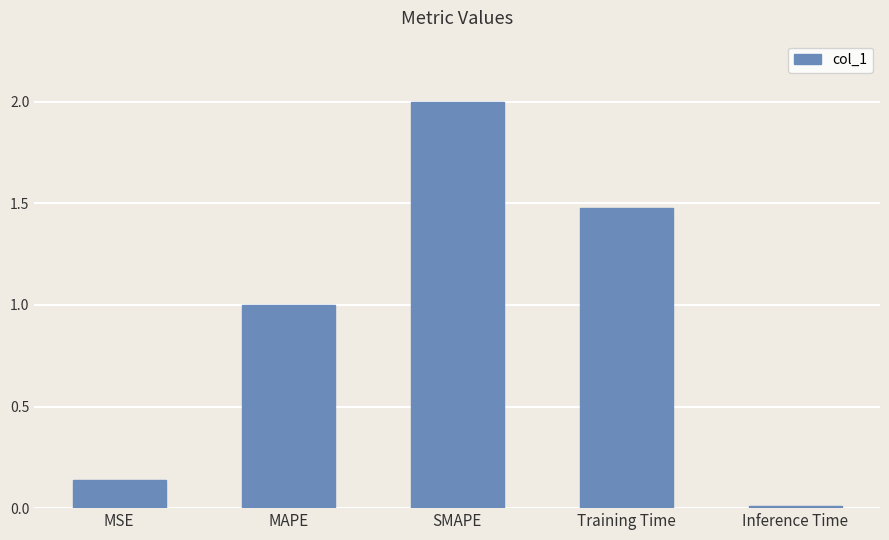

Where is the data nearest to the value 1?

MAPE